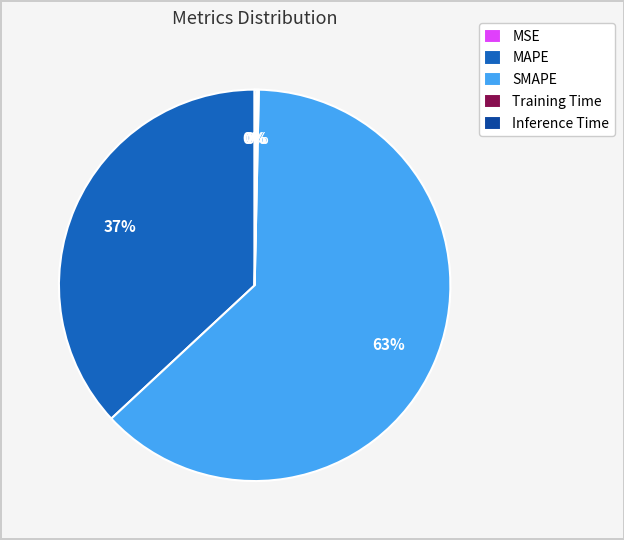

To the nearest percent, what is the difference between the largest and smallest slice percentages?

63%